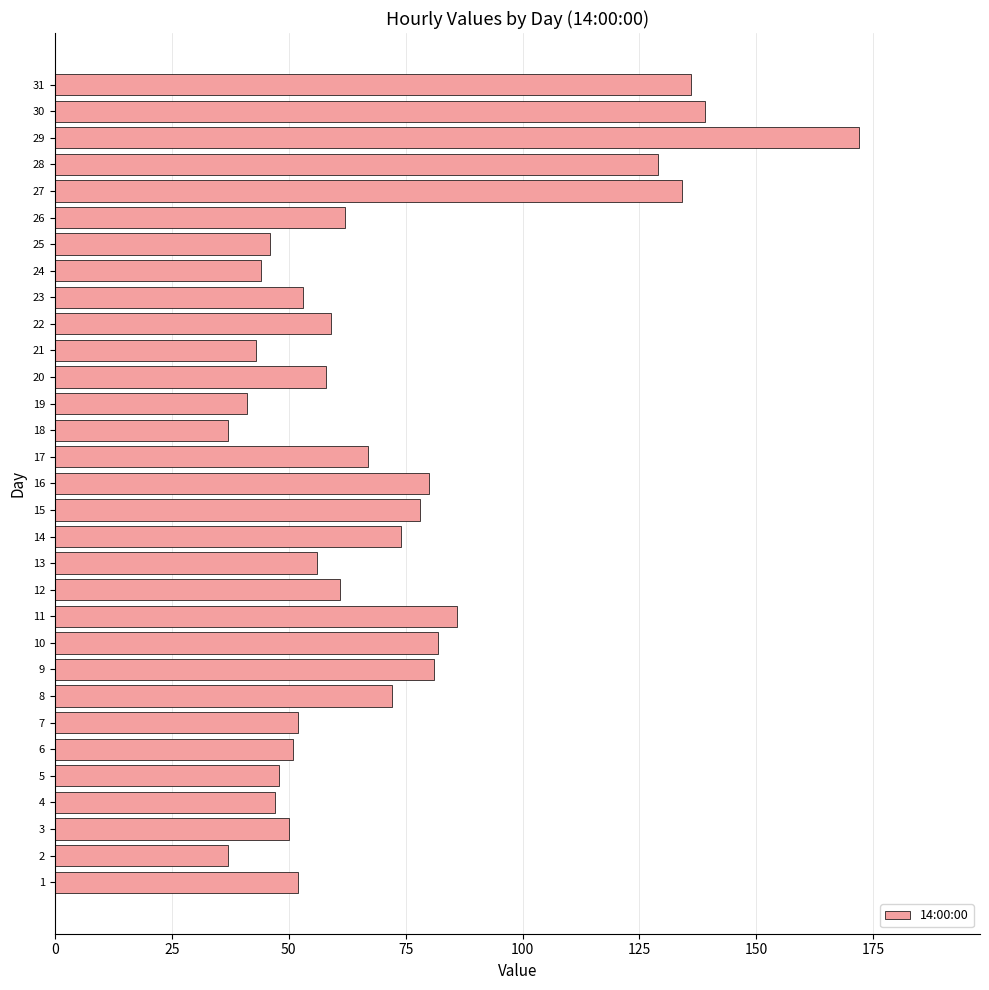

Read the value at 19, to the nearest 5.

40